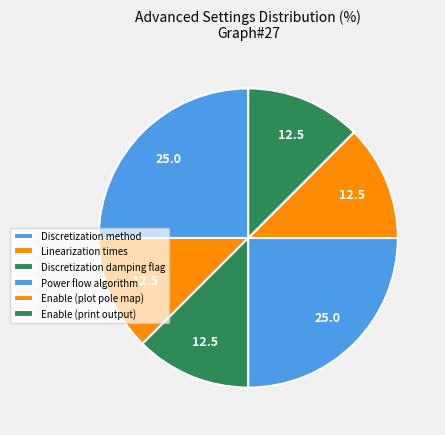

Does Linearization times account for over 50% of the chart?

No